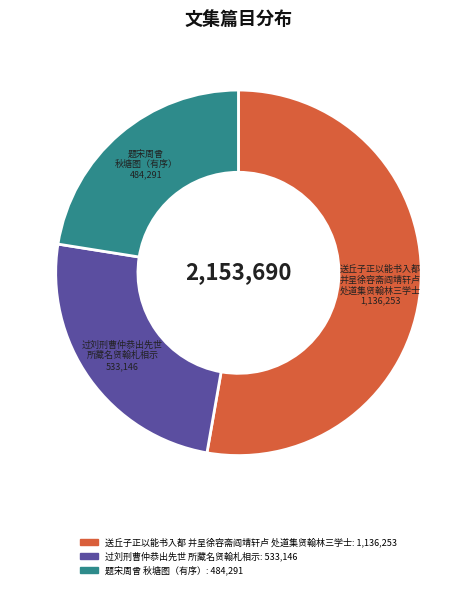

Does 题宋周曾 秋塘图（有序） account for over 50% of the chart?

No